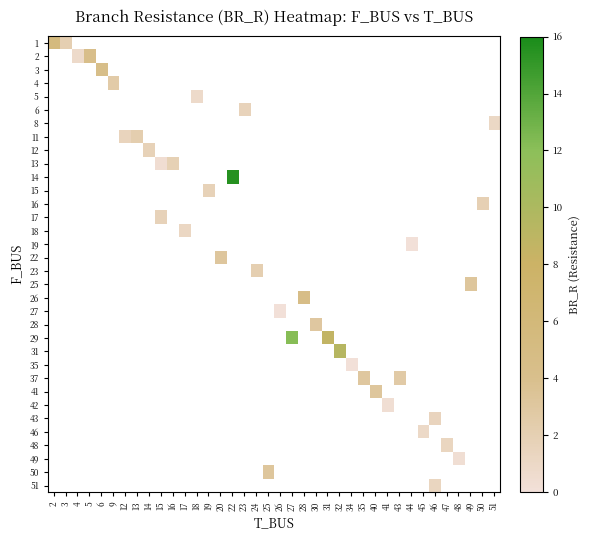

Is the value of row_17 at 18 greater than the value of row_5 at 34?

No